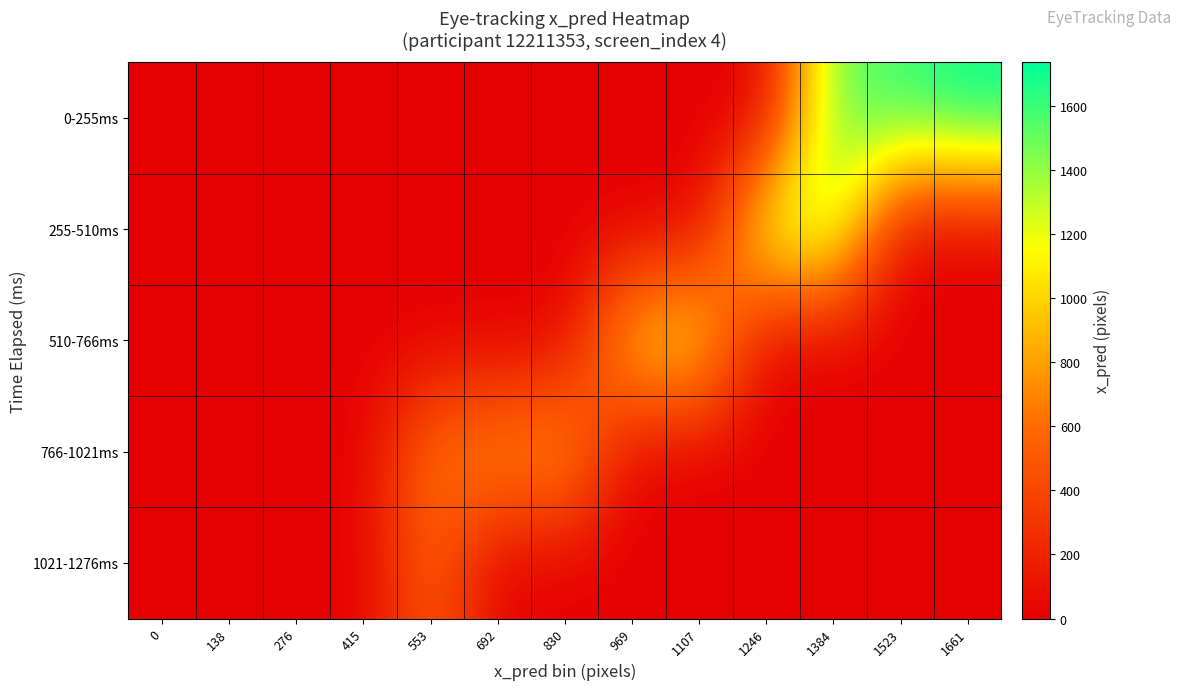

Which has a higher value, 692 or 1661?

1661